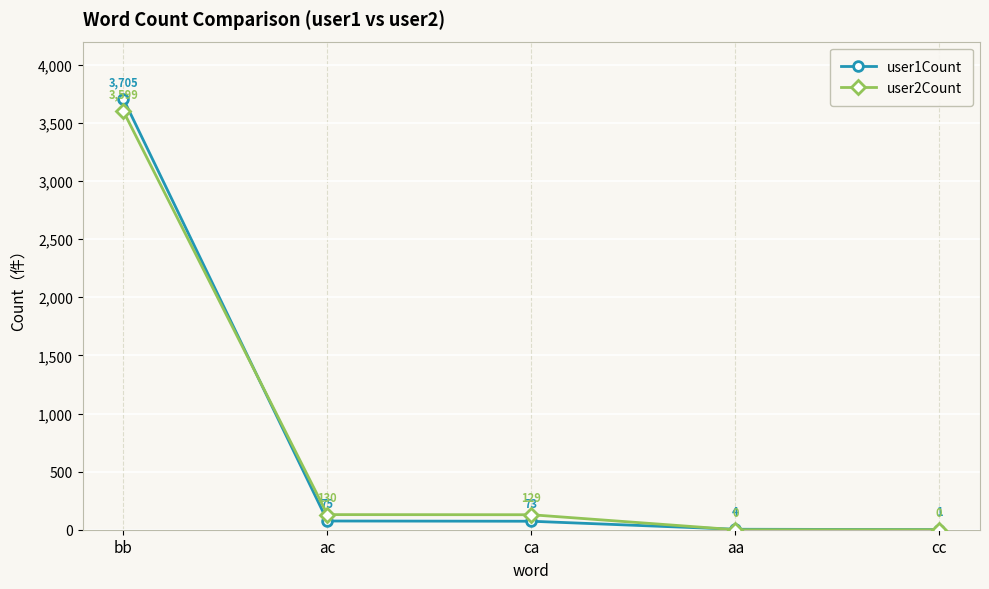

What is the maximum value for user2Count?

3599